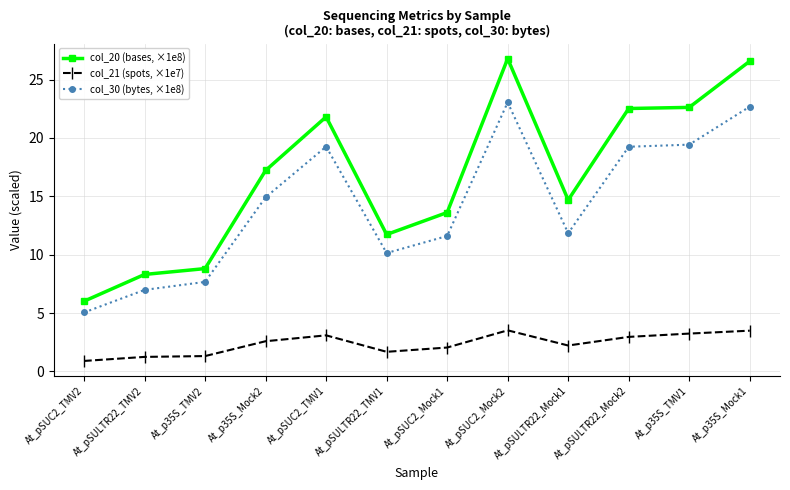

What is the label of the 6th point from the right?

At_pSUC2_Mock1